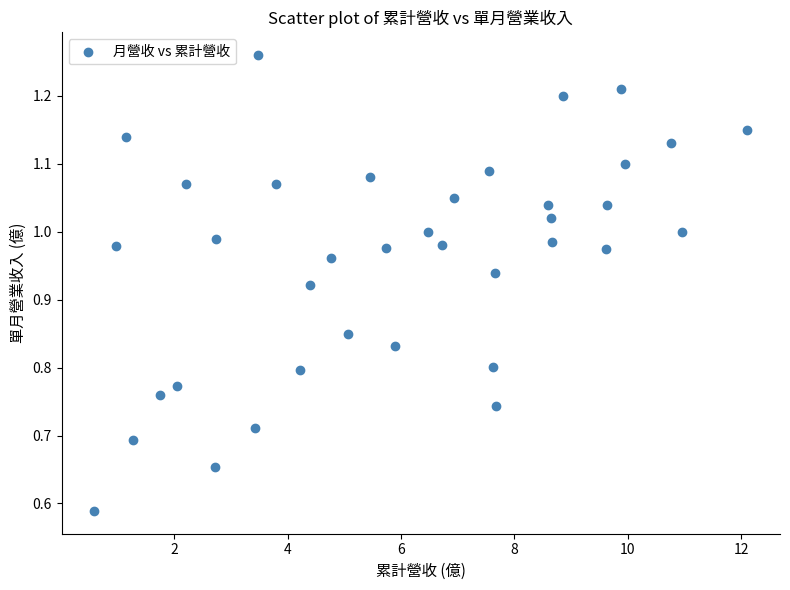

What is the range of X values (max minus min)?

11.5